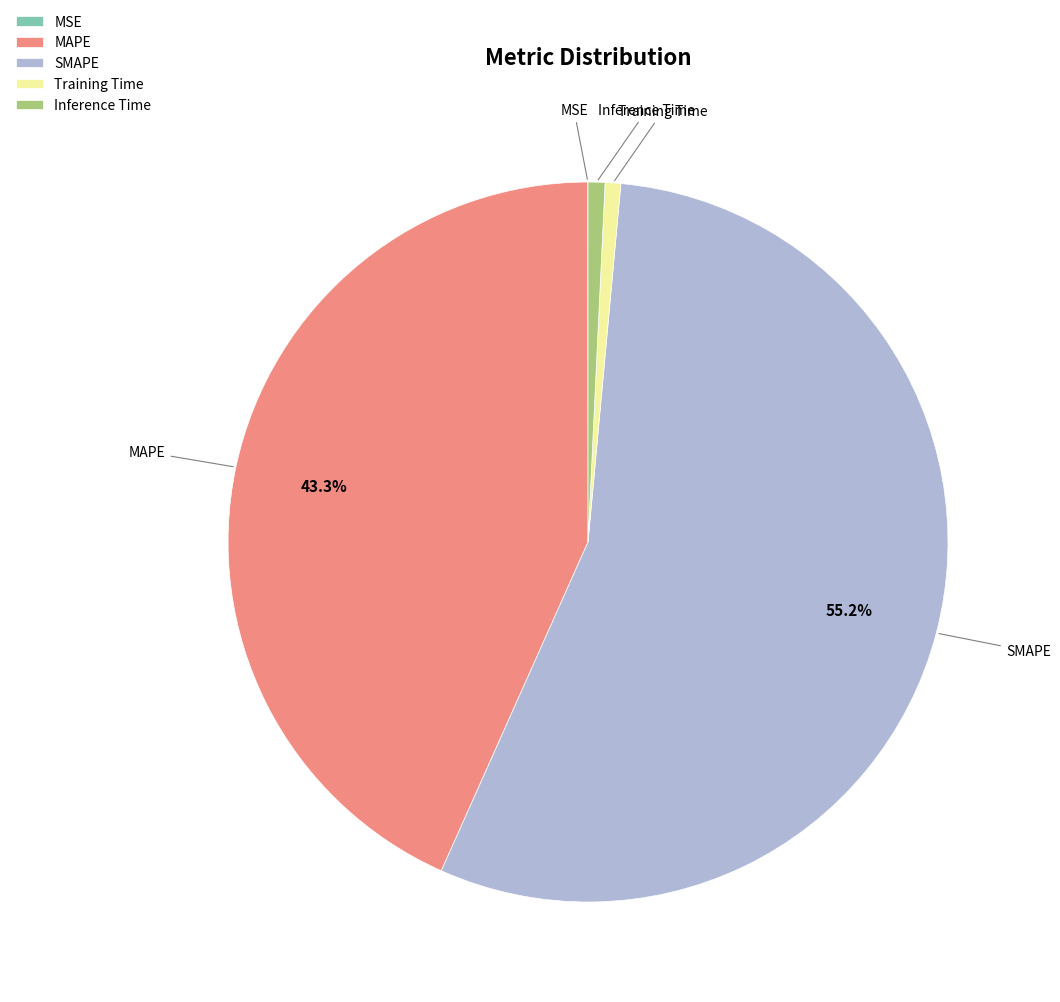

The Training Time slice represents 1% of the pie. True or false?

True